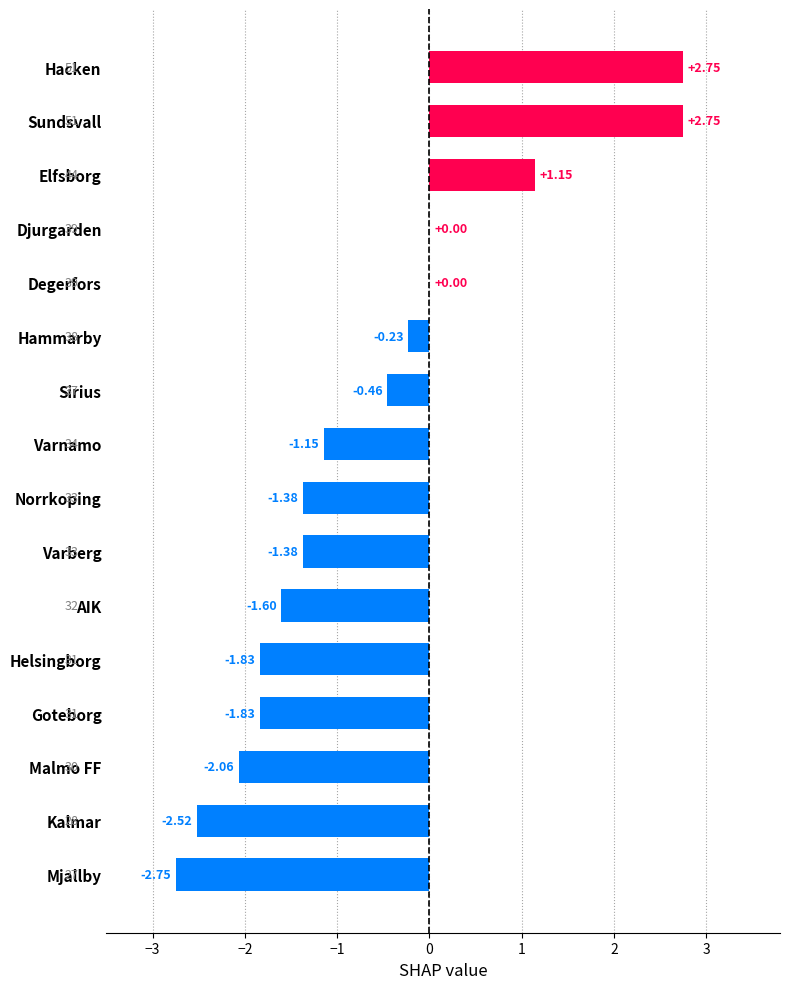

How many values exceed -1?

7